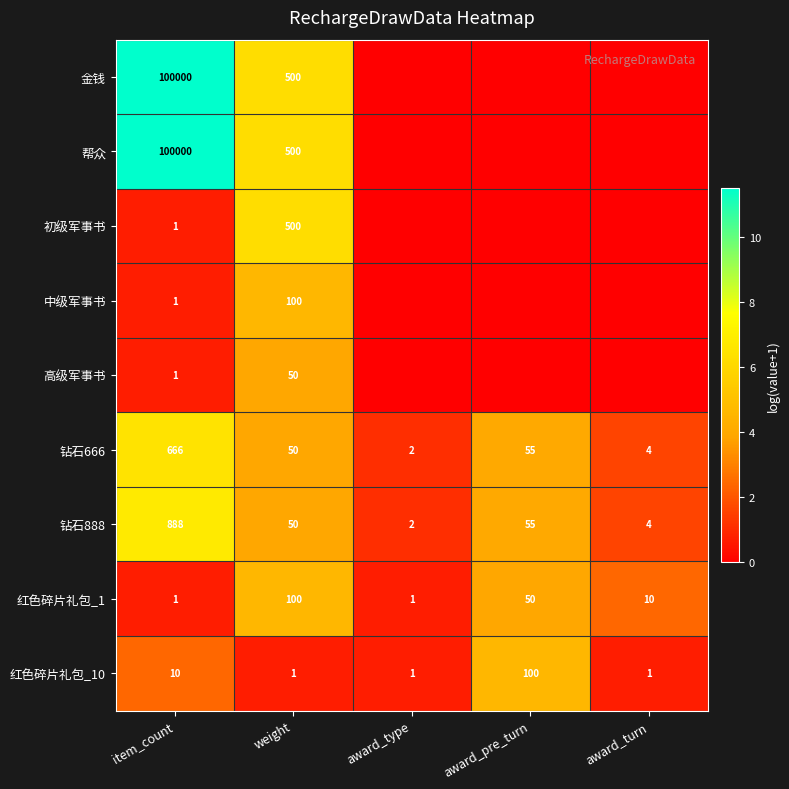

Is it true that 红色碎片礼包_1 equals 1 at item_count?

True